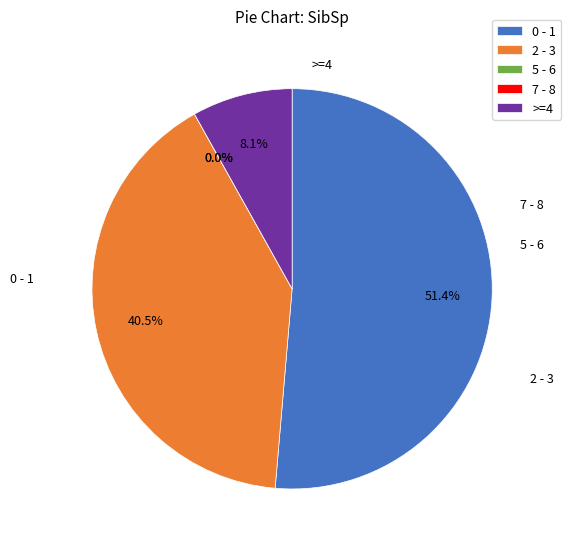

How many slices are in this pie chart?

5